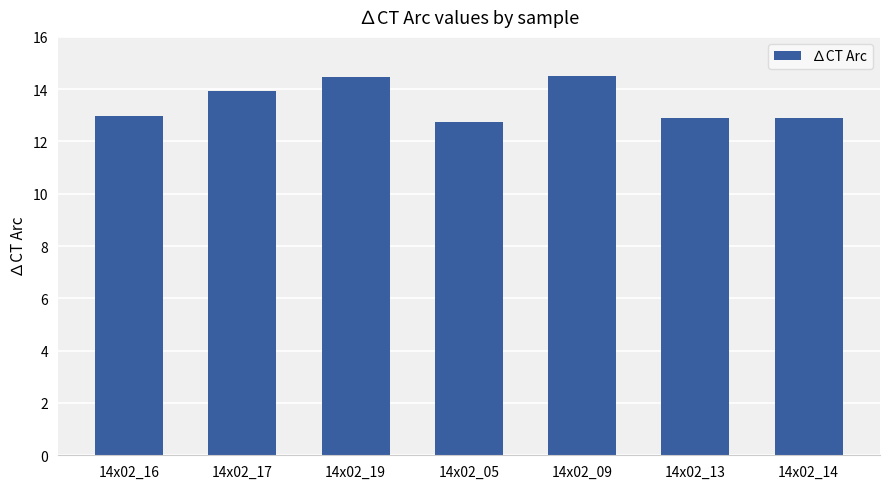

What is the ratio of the value at 14x02_05 to the value at 14x02_17?

0.9